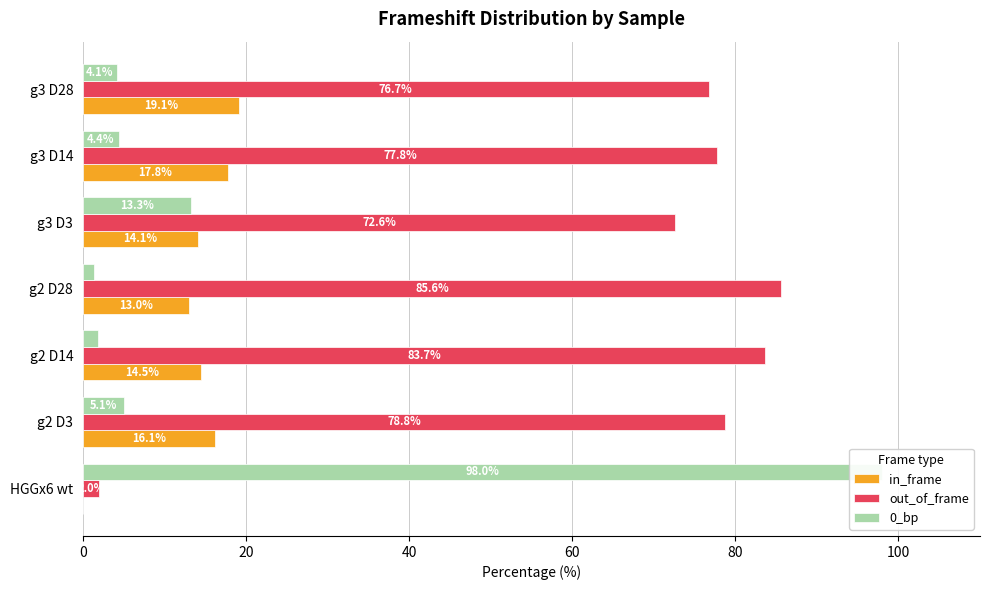

Reading left to right, transcribe all the data shown in this chart.

in_frame: 0.0	16.1	14.5	13.0	14.1	17.8	19.1
out_of_frame: 2.0	78.8	83.7	85.6	72.6	77.8	76.7
0_bp: 98.0	5.1	1.8	1.4	13.3	4.4	4.1